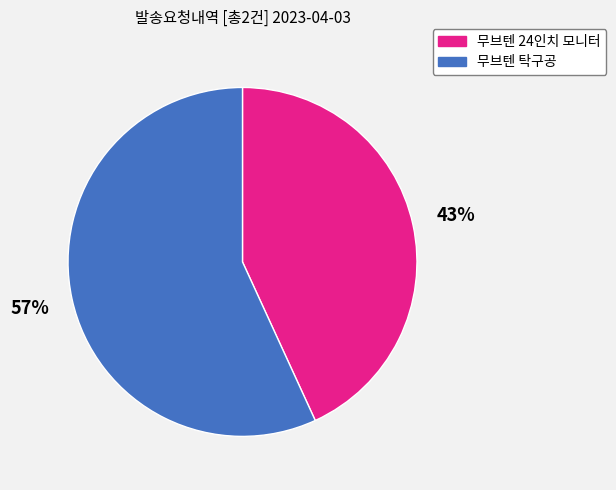

Which slice is the largest?

무브텐 탁구공